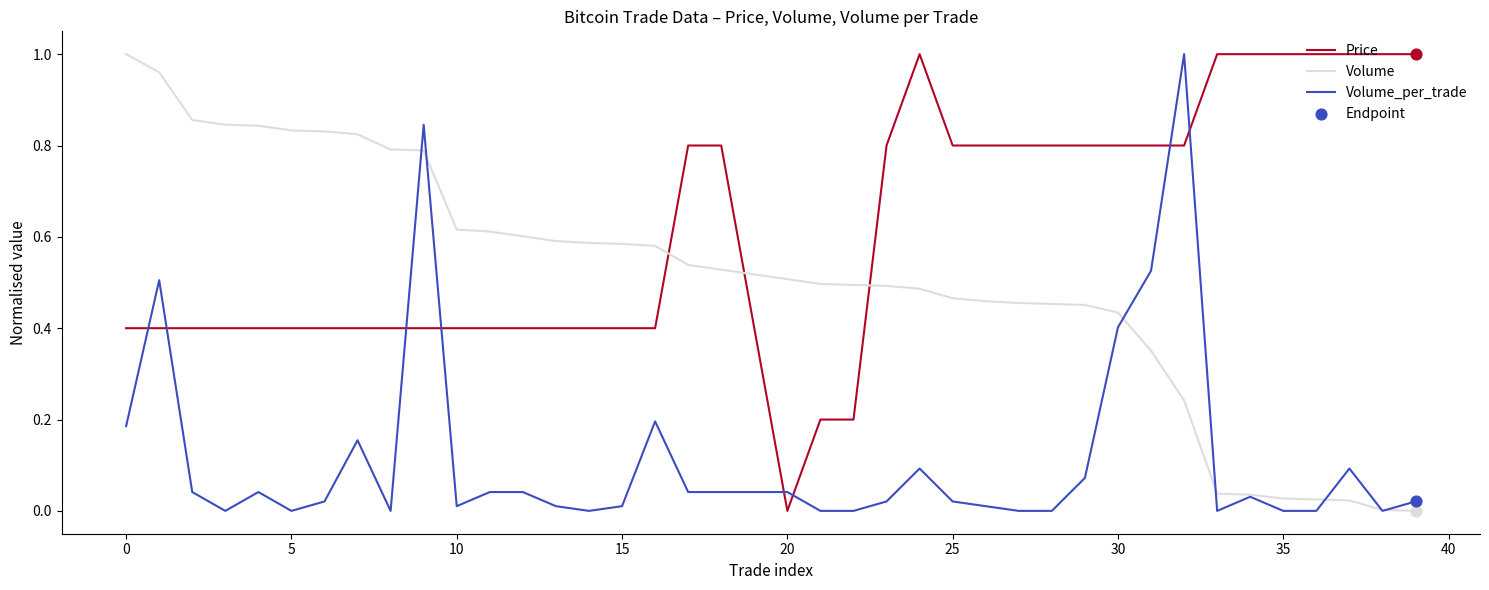

Which series has the largest total across all categories?

Price